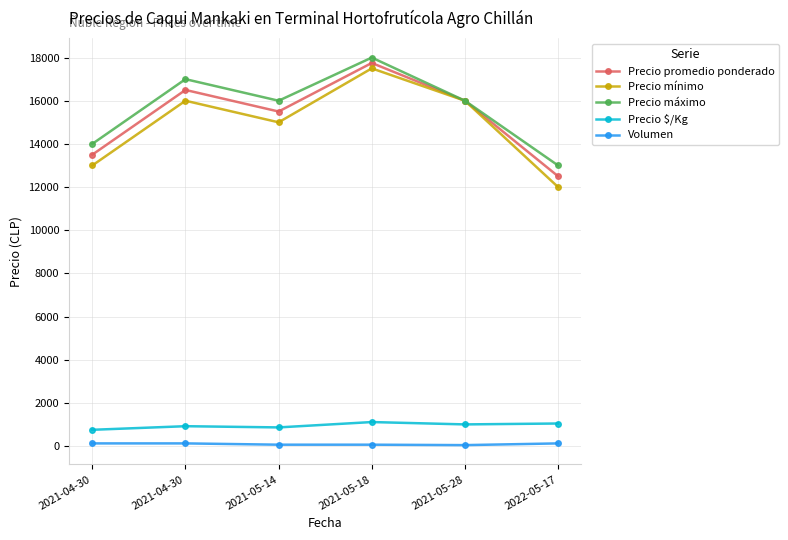

What are all the series names shown in the legend?

Precio promedio ponderado, Precio mínimo, Precio máximo, Precio $/Kg, Volumen